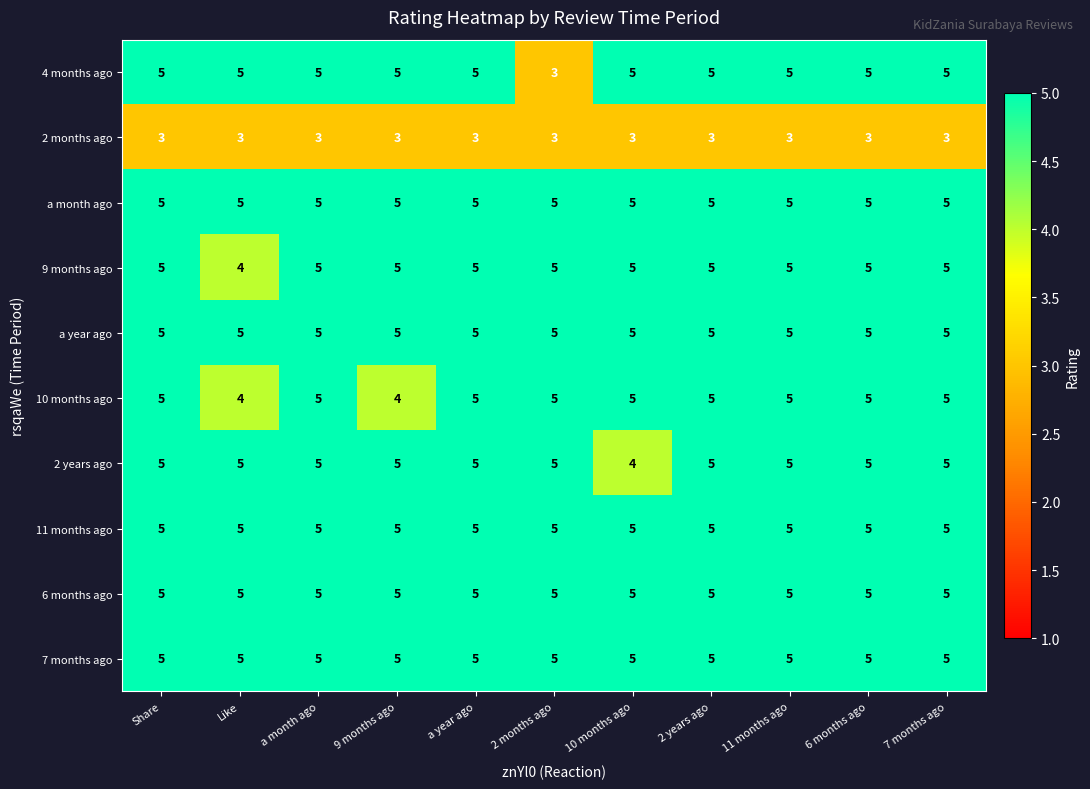

What is the total value across all series at 6 months ago?

48